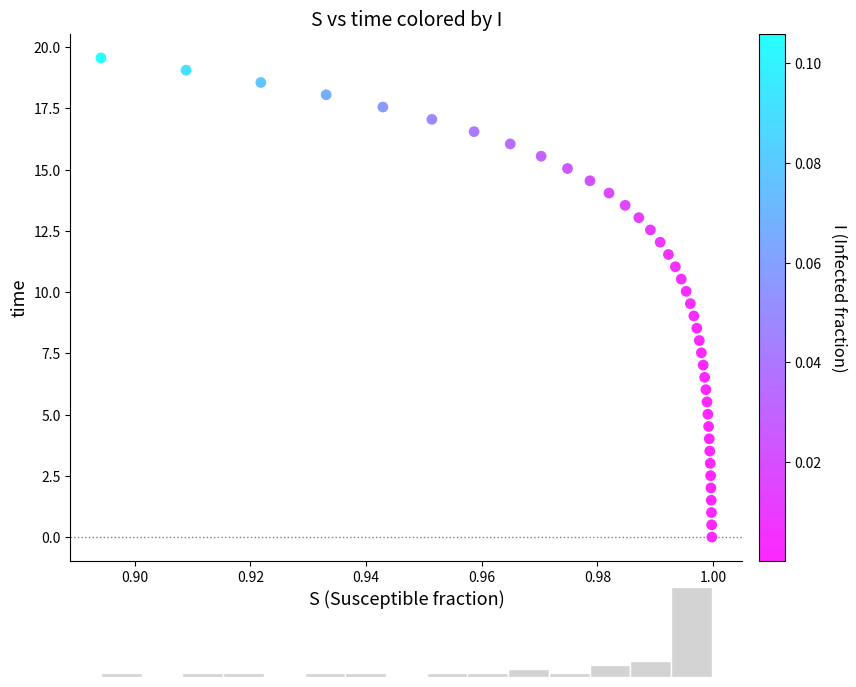

What is the range of Y values (max minus min)?

19.6